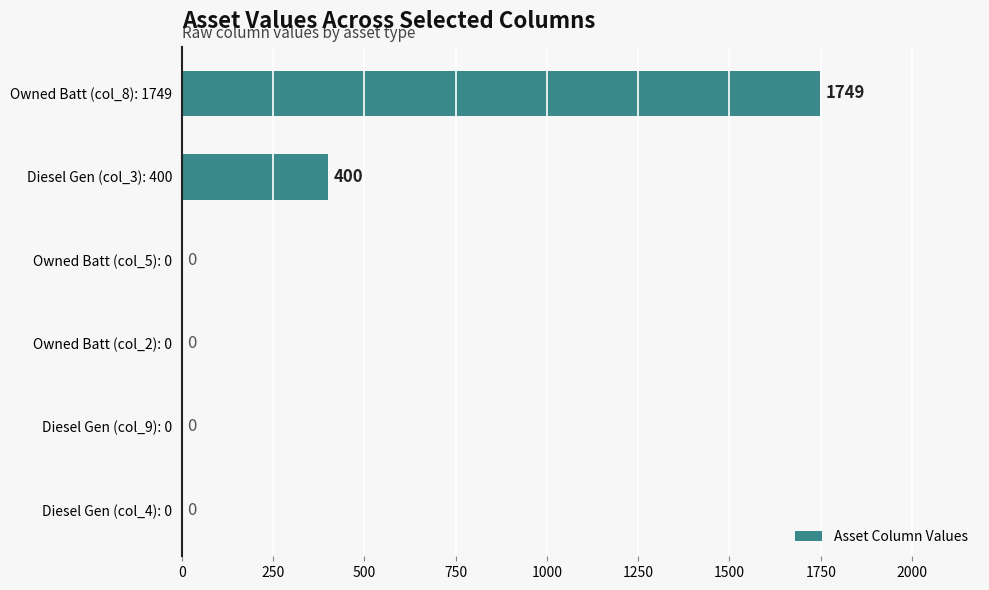

What is the sum of all values?

2149